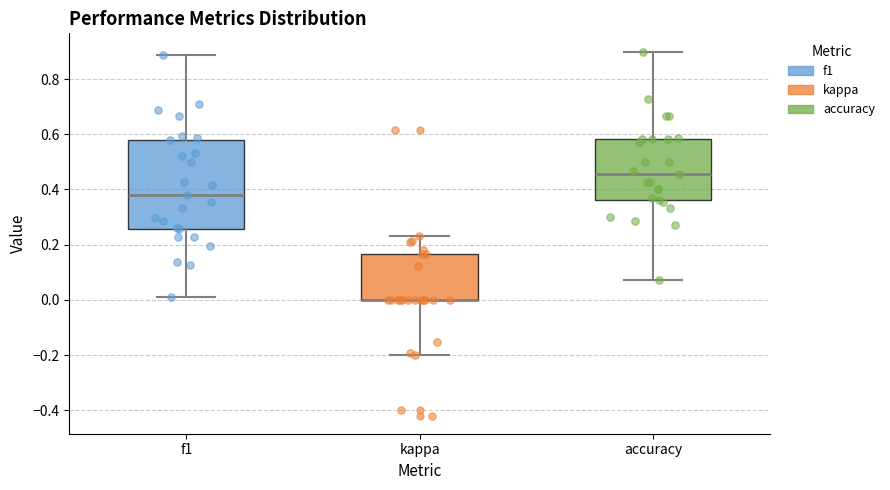

Where is the upper edge of the box for kappa on the y-axis? The values are not printed on the chart, so give them approximately, as read against the axis.

0.16